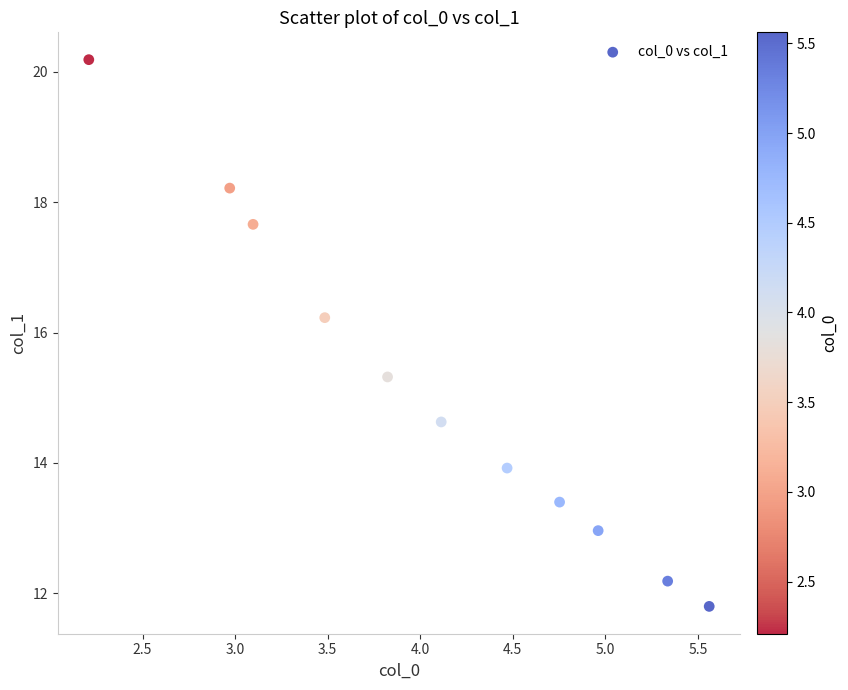

What is the average Y value?

15.1